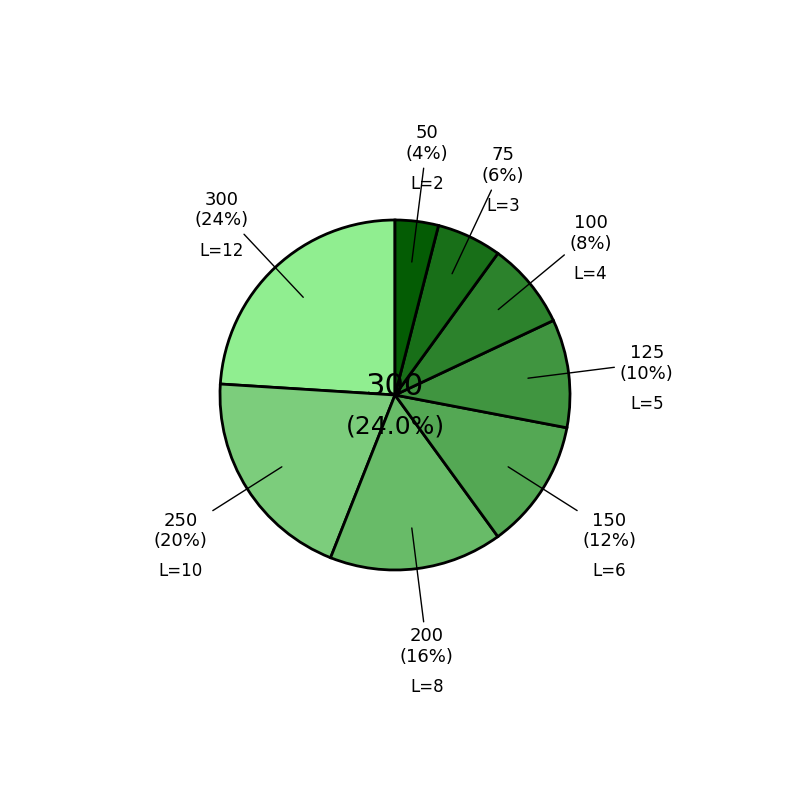

How many segments does this pie chart have?

8